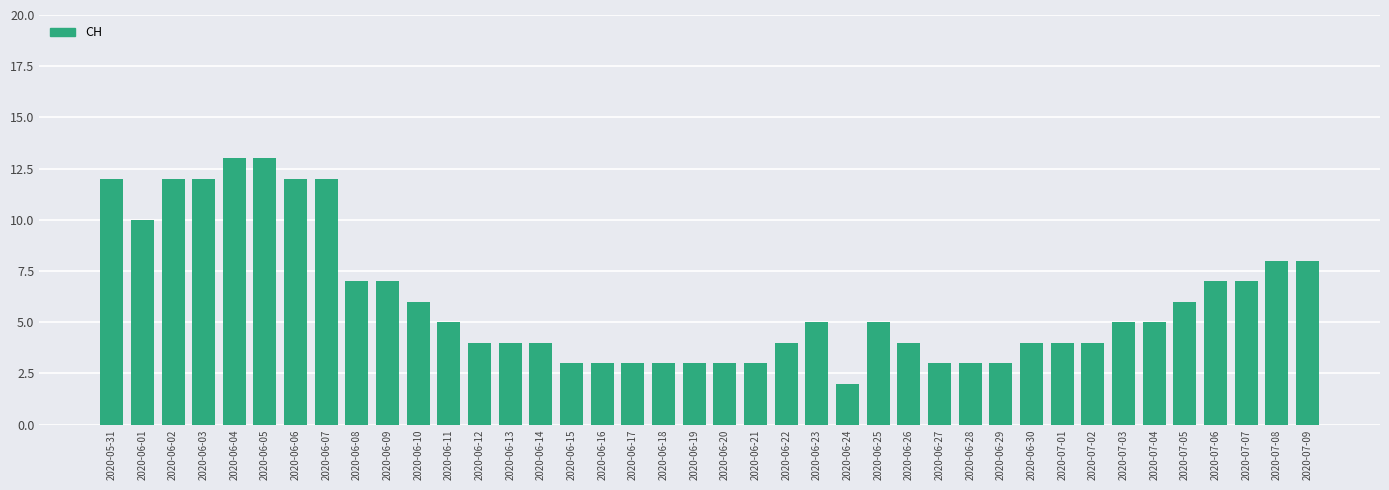

Is it true that the value at 2020-06-16 is 3?

True